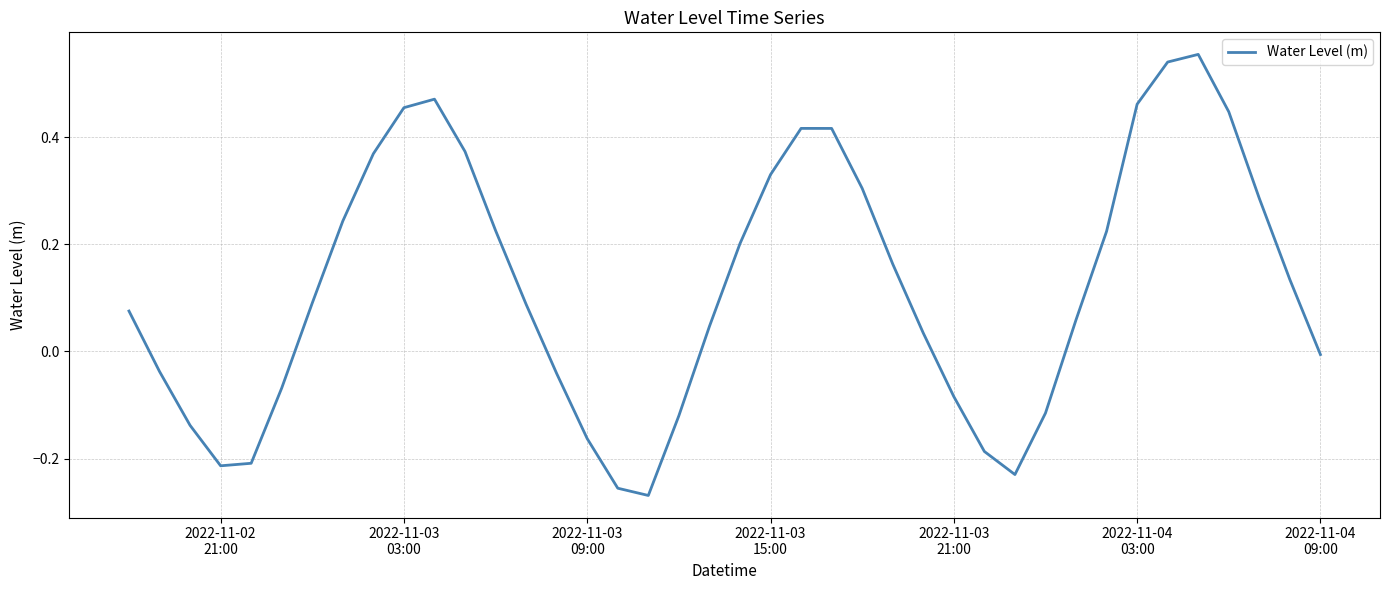

What is the difference between the maximum and minimum values?

0.8